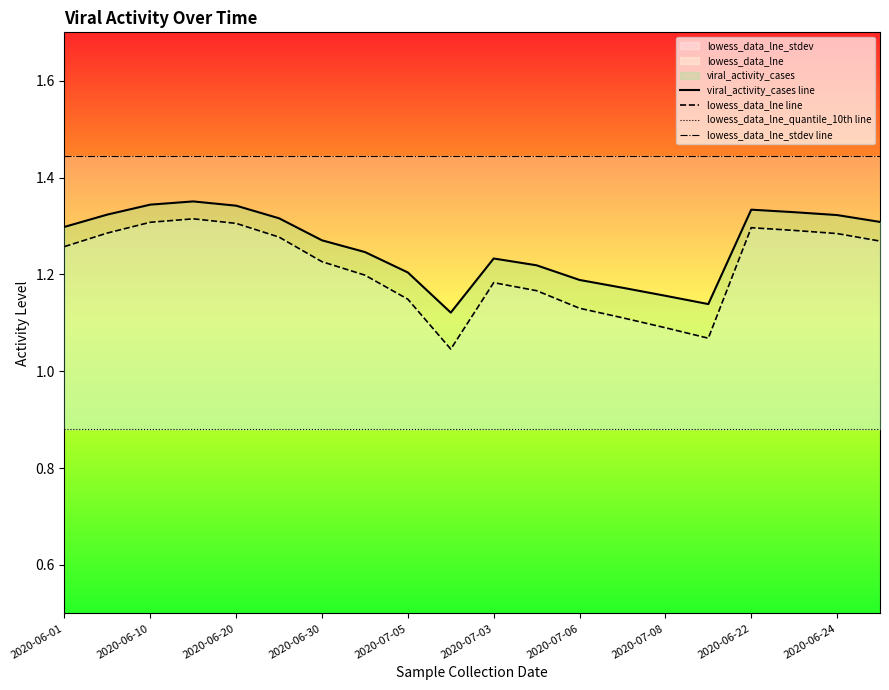

True or false: lowess_data_lne_quantile_10th line and viral_activity_cases line cross at least once.

False